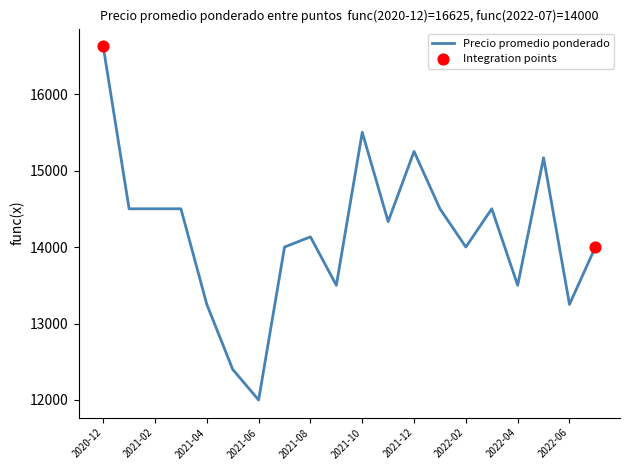

What is the greatest value displayed?

16625